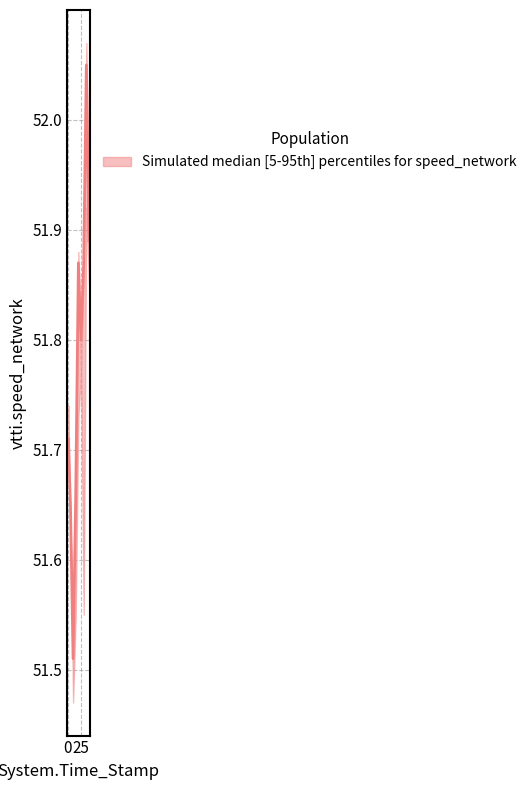

Which series has the widest spread of values?

median